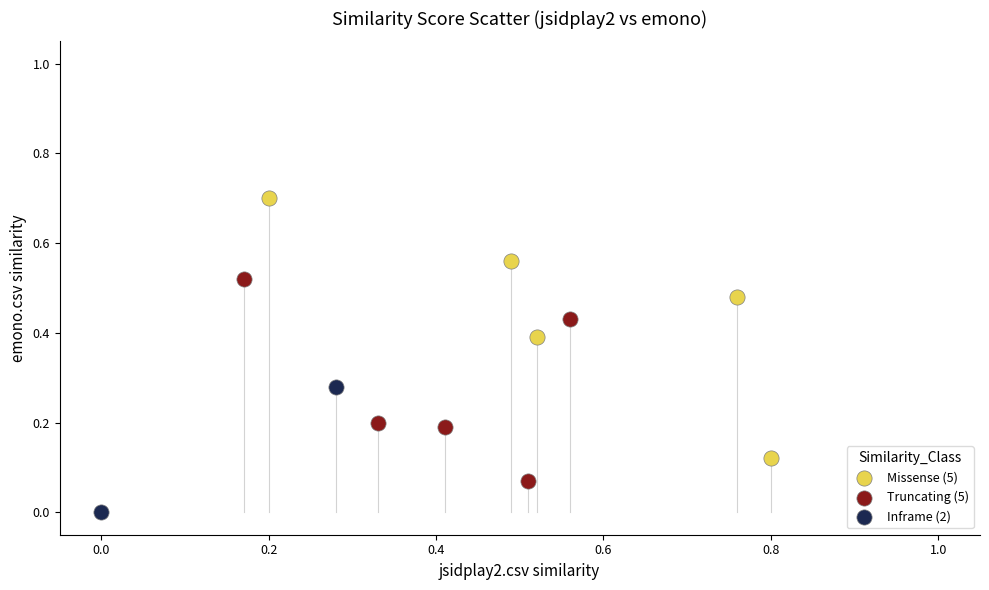

Which series contains the highest Y value?

Missense (5)